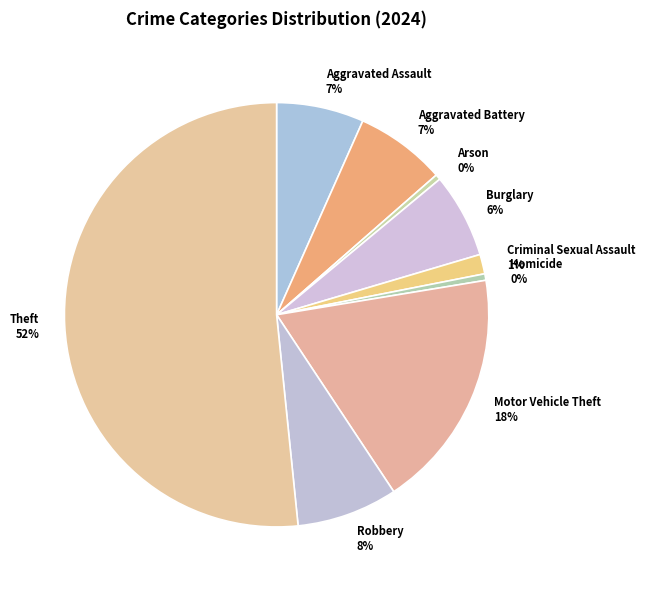

Does Theft represent more than half of the total?

Yes